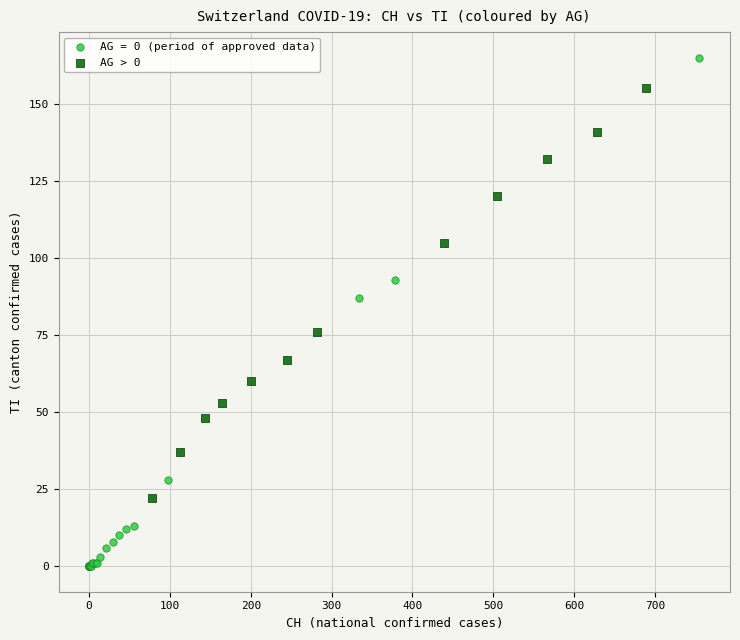

Which series has the widest spread of Y values?

AG = 0 (period of approved data)